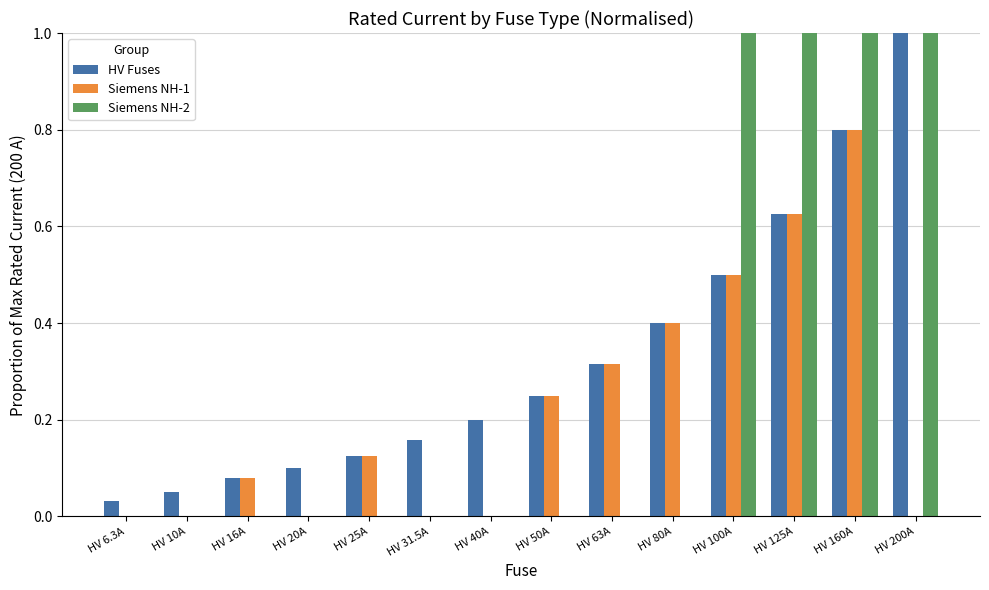

What is the label of the 4th bar from the left?

HV 20A